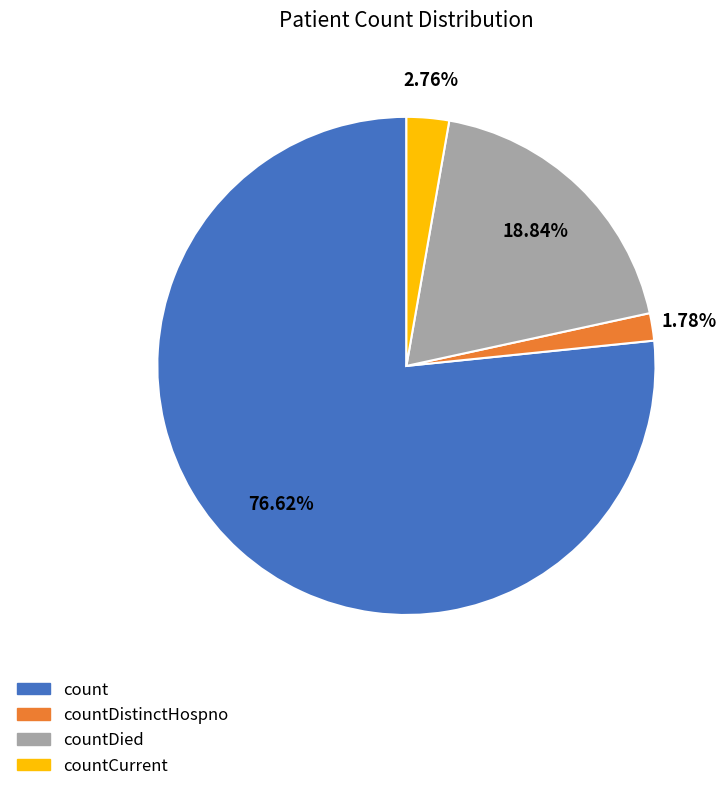

Is there any slice that represents more than half of the pie?

Yes